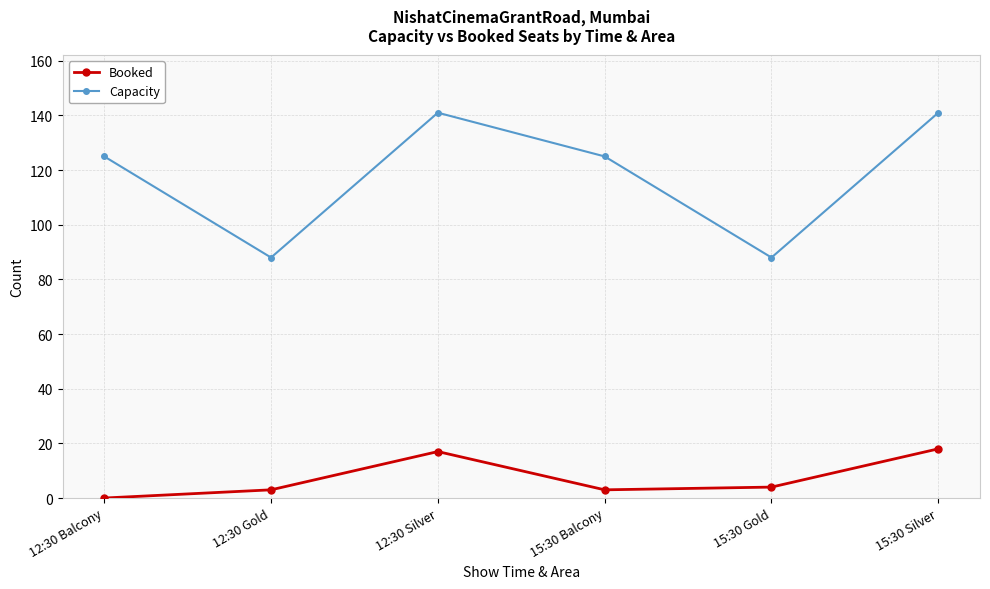

Which category has the lowest value across all series?

12:30 Balcony